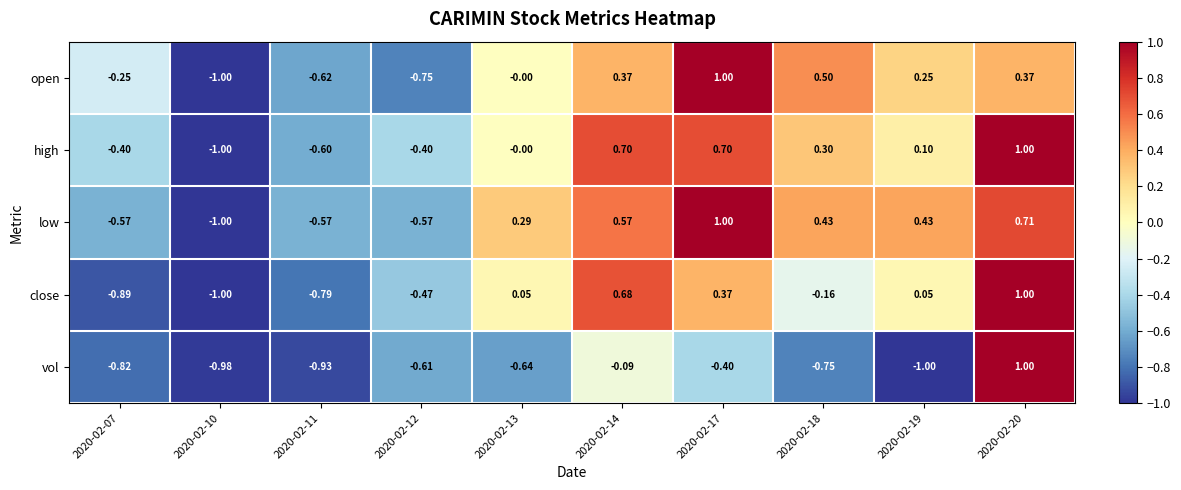

Which series changed the most between 2020-02-07 and 2020-02-19?

low